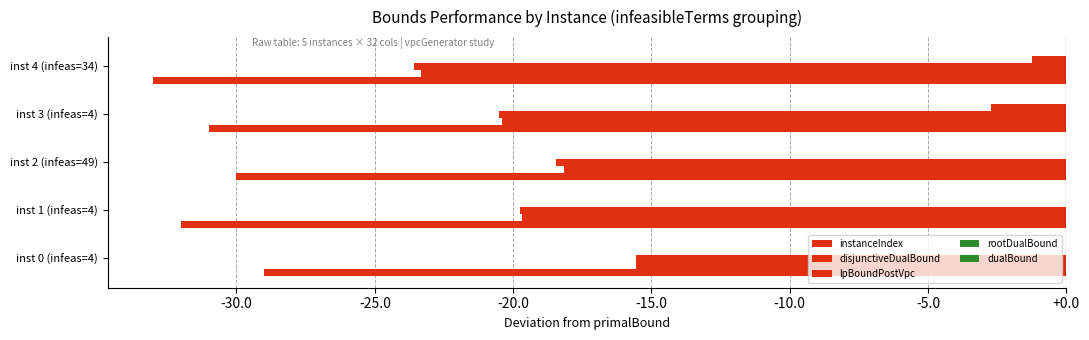

What is the sum of all disjunctiveDualBound values?

-97.1